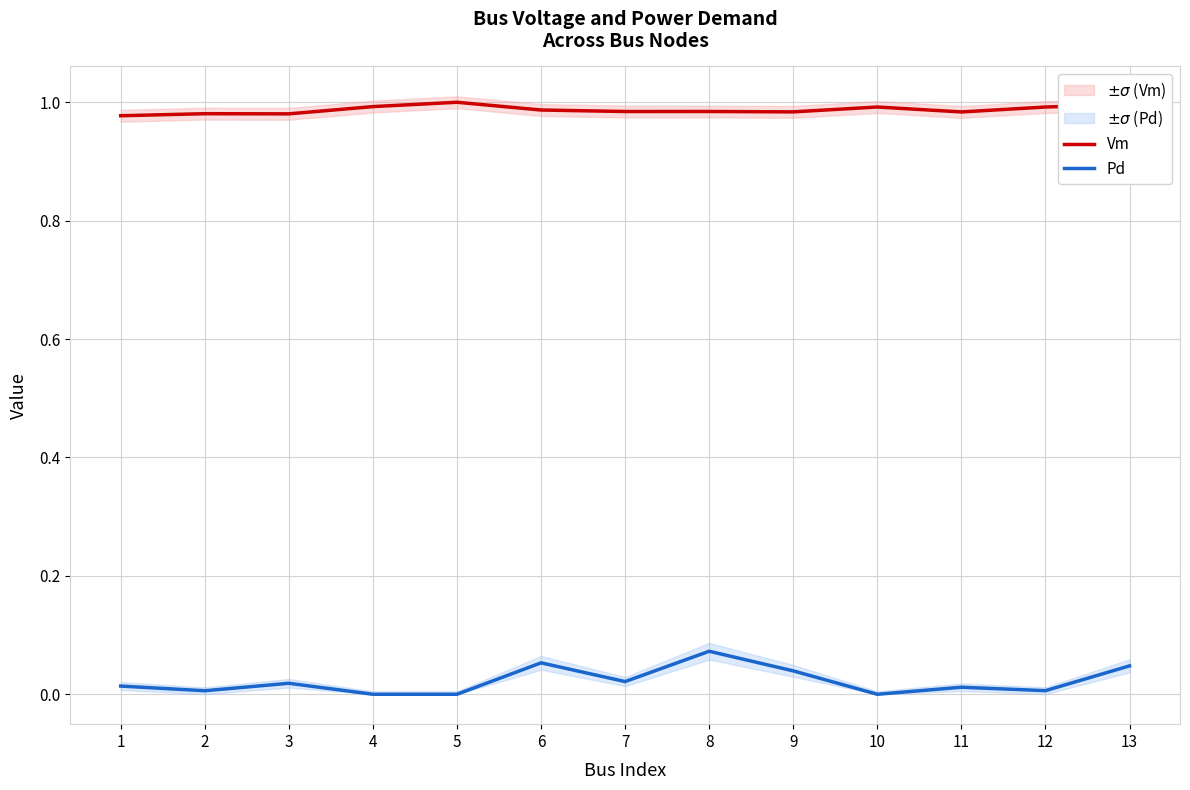

What is the lowest value of the Vm series?

1.0